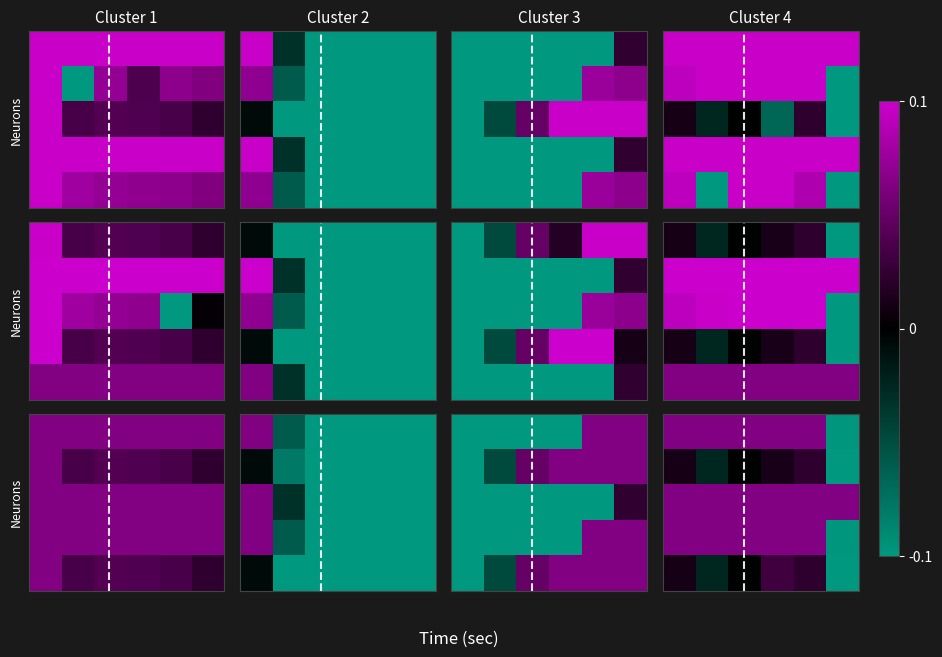

At which category is the sum across all series the highest?

4